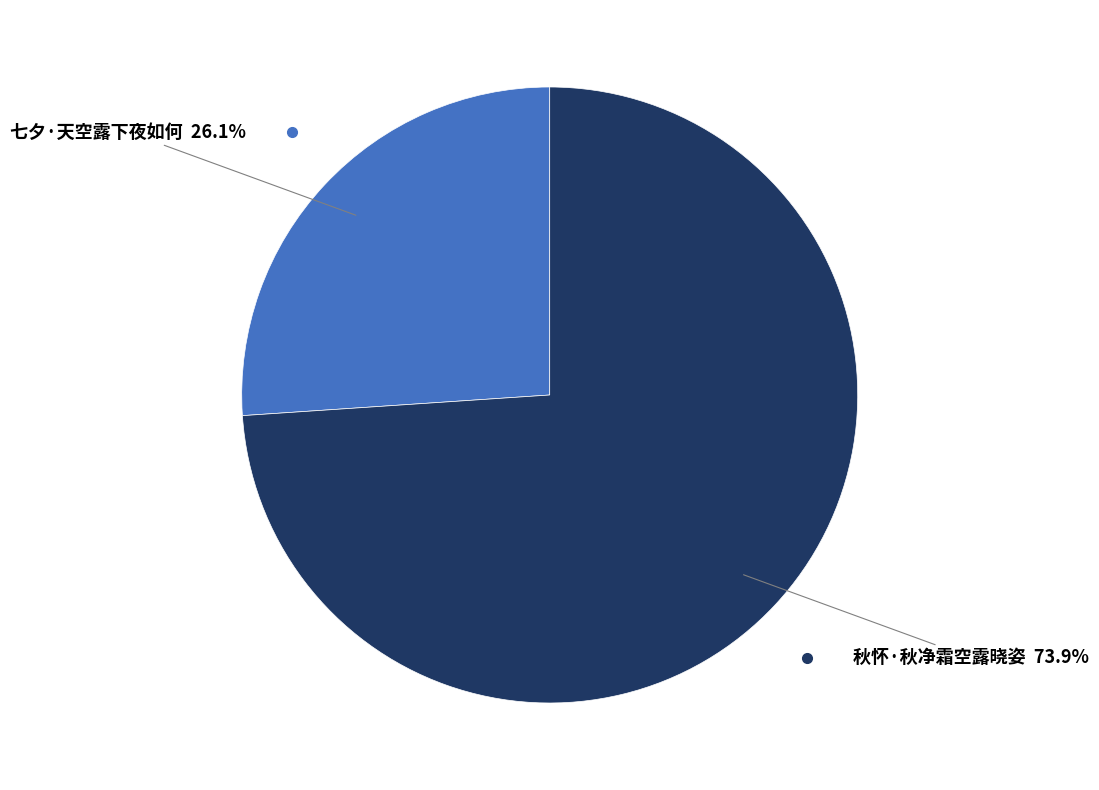

Is there any slice that represents more than half of the pie?

Yes